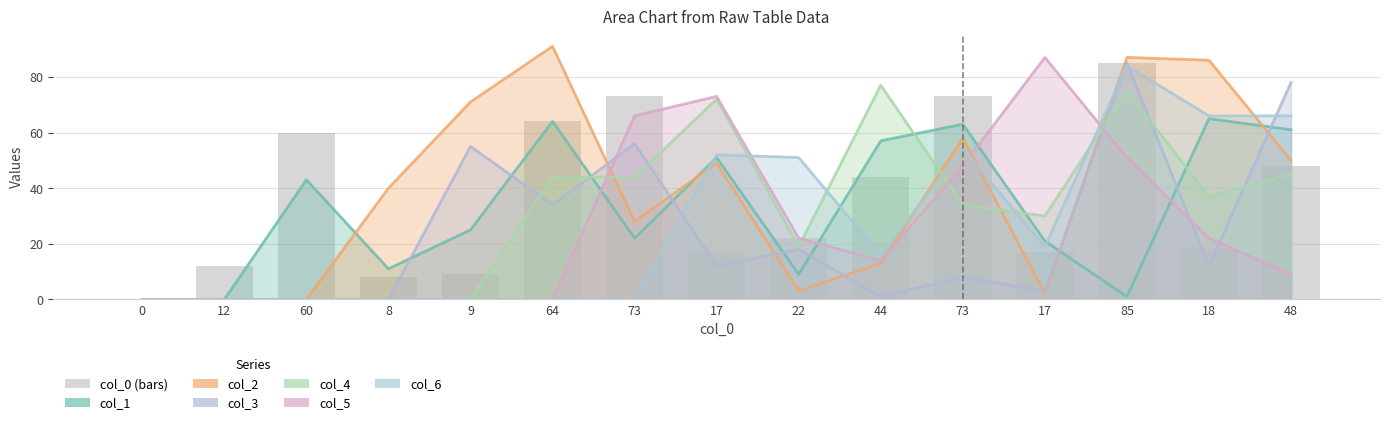

The value at 12 is 8. True or false?

False